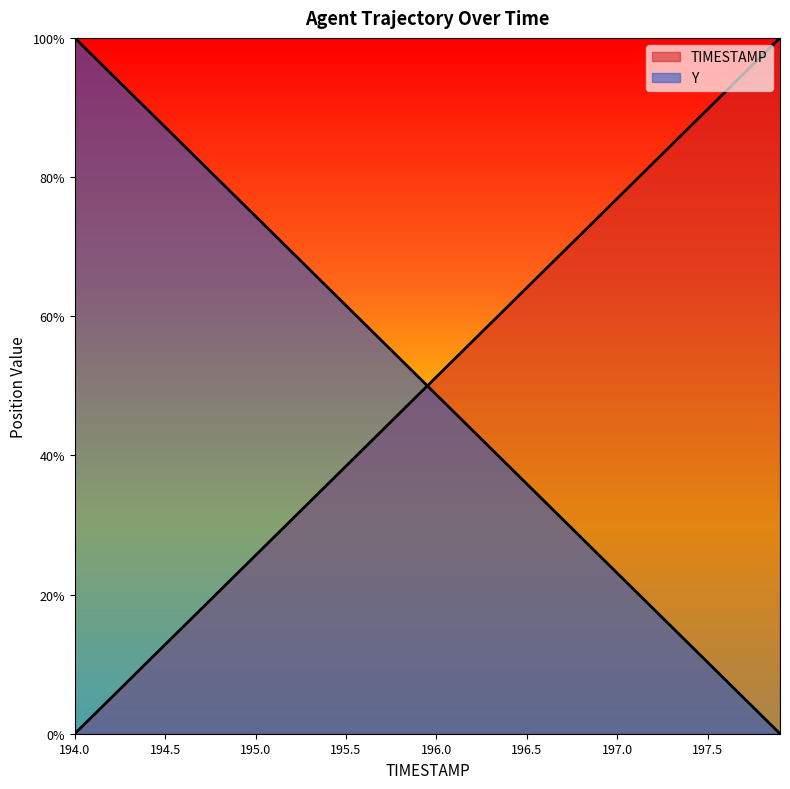

Which label corresponds to the largest value in the chart?

197.9